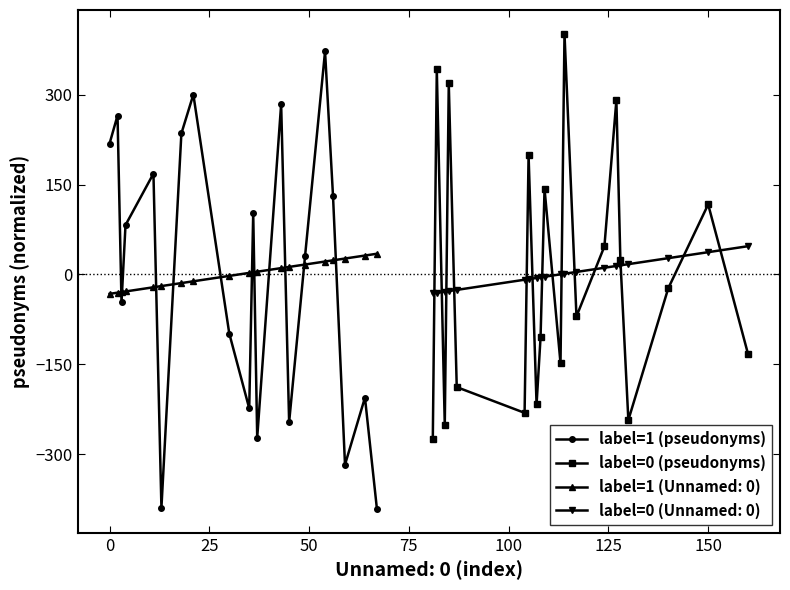

True or false: label=1 (pseudonyms) has more than 1 points higher than both neighbors.

True